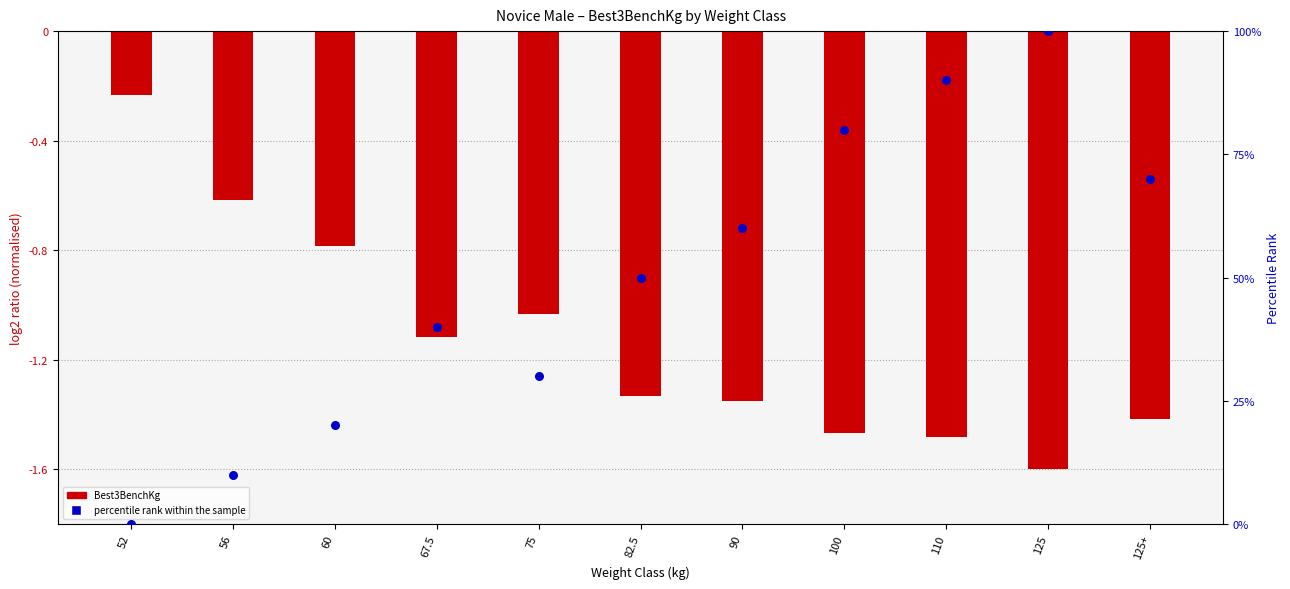

What are all the series names shown in the legend?

Best3BenchKg, percentile rank within the sample